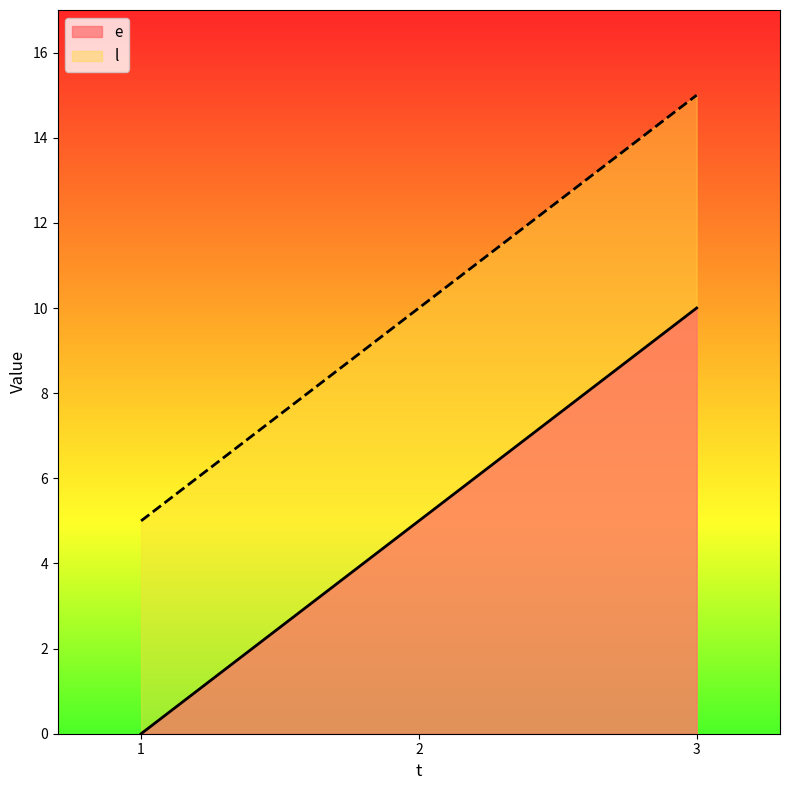

Reading left to right, list all the values displayed in this chart.

e: 1=0	2=5	3=10
l: 1=5	2=10	3=15